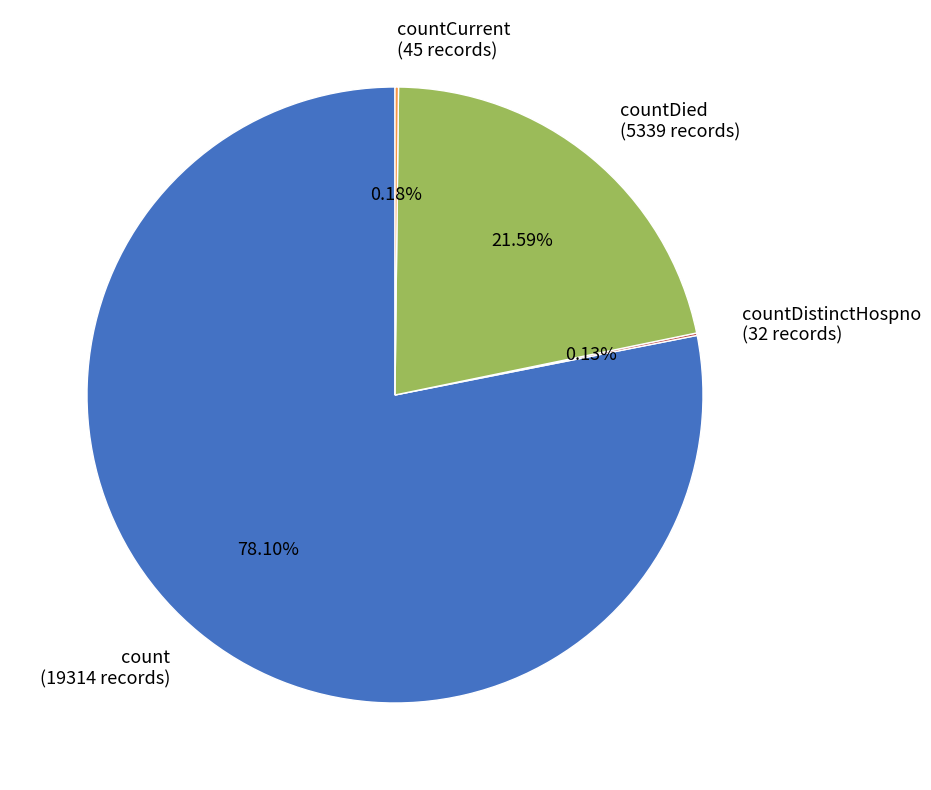

Combined, do countDied (5339 records) and count (19314 records) account for over 50%?

Yes